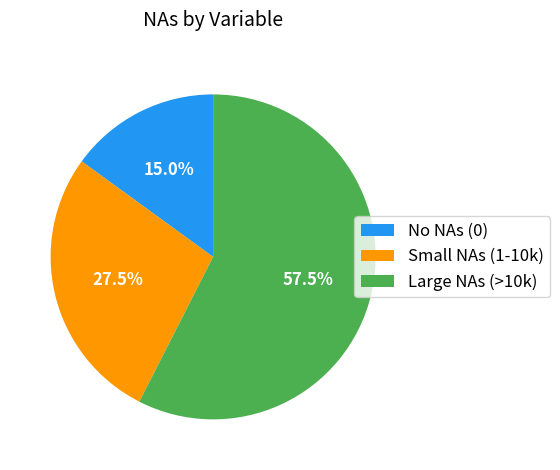

Combined, do No NAs (0) and Small NAs (1-10k) account for over 50%?

No